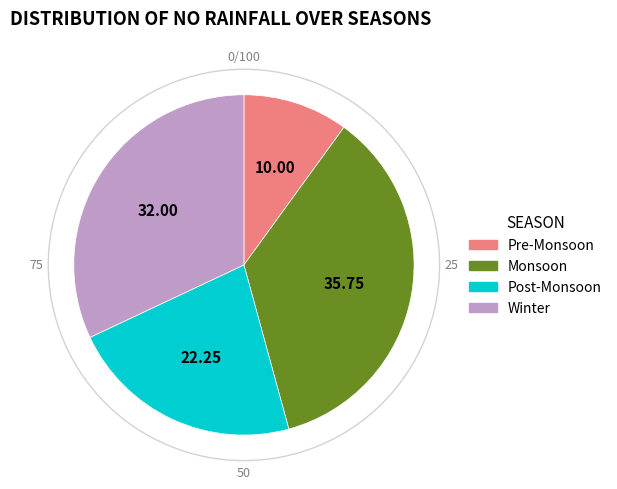

Is there a majority slice in this chart?

No